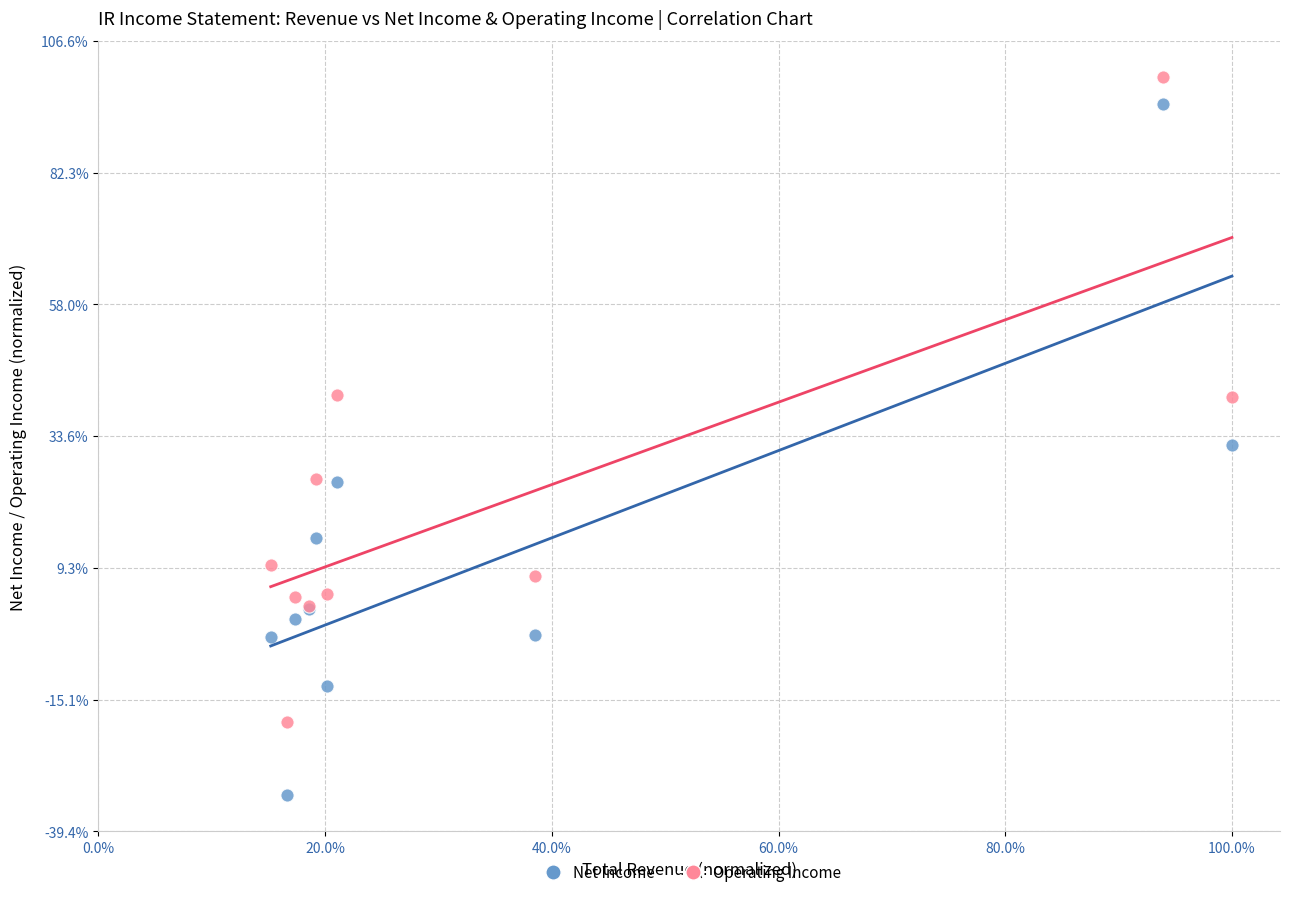

Which series reaches the minimum Y coordinate?

Net Income